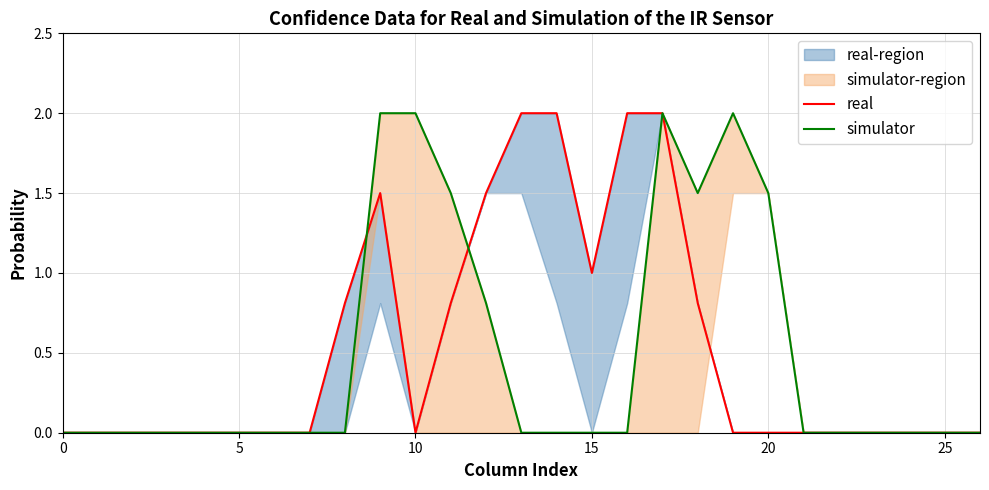

Rank the series by their average value, from lowest to highest.

simulator, real